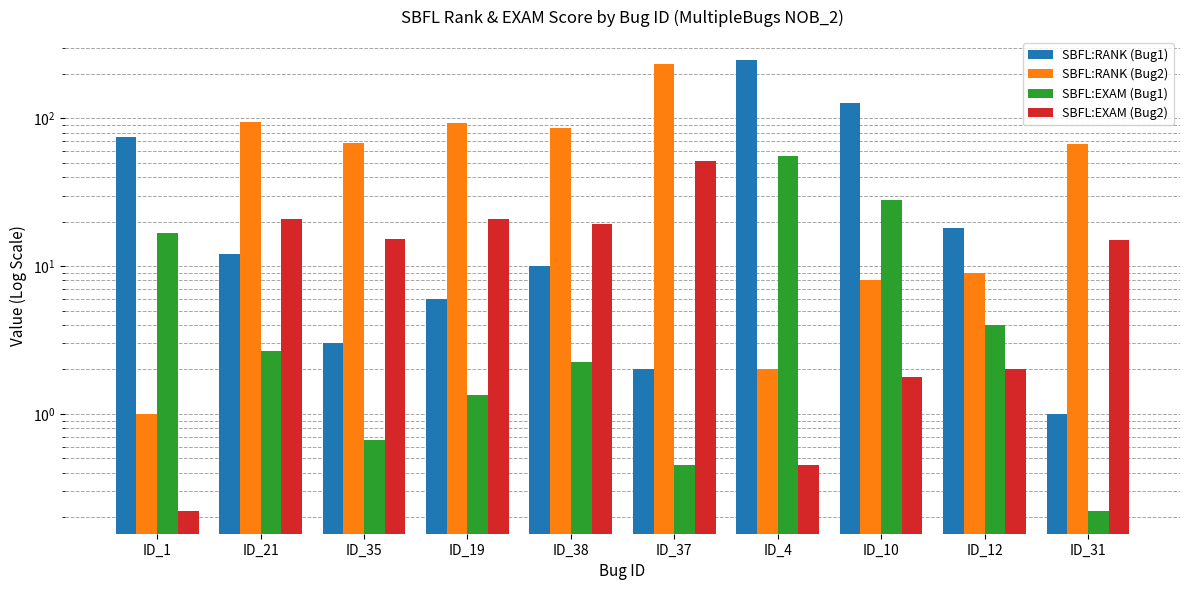

Where does the SBFL:RANK (Bug2) series first go above 68?

ID_21